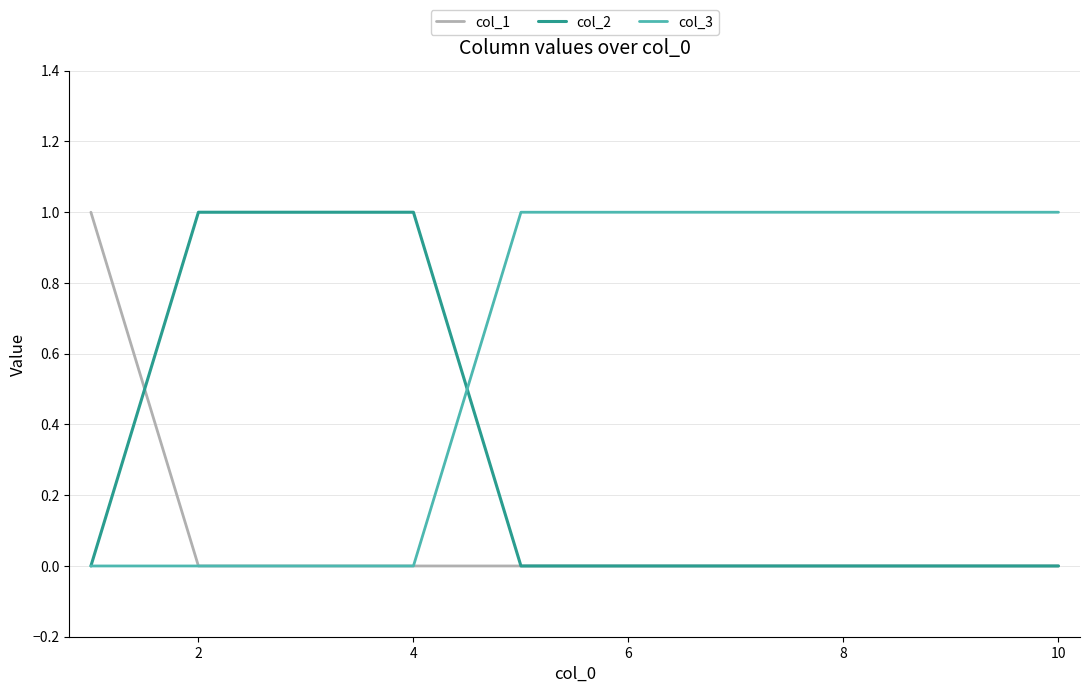

Rank the series by their average value, from highest to lowest.

col_3, col_2, col_1